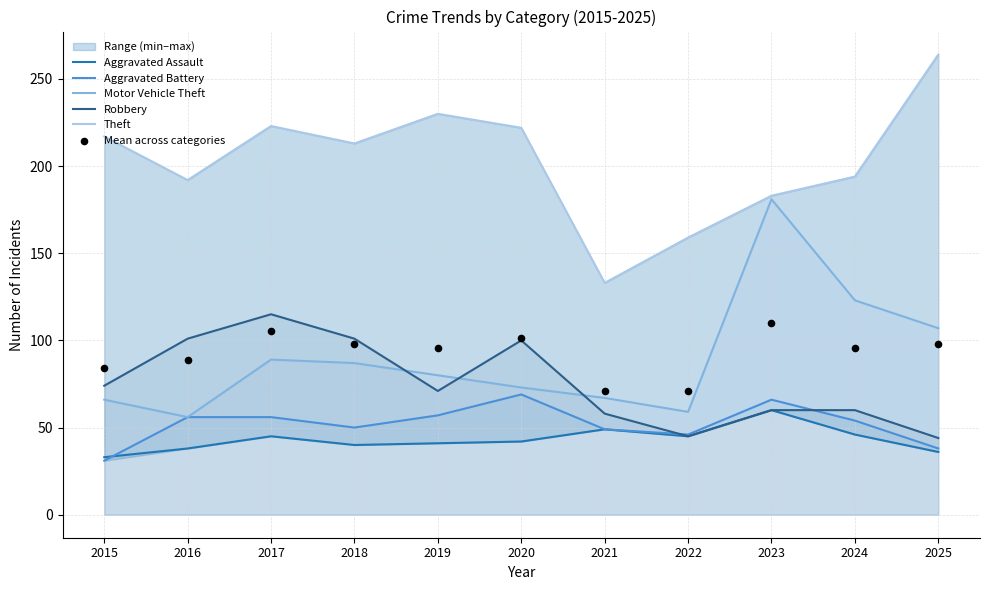

Which series contains the lowest Y value?

Aggravated Battery